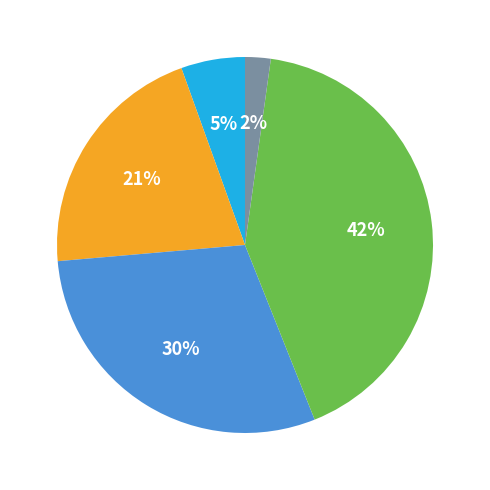

To the nearest percent, what is the average slice percentage?

20%